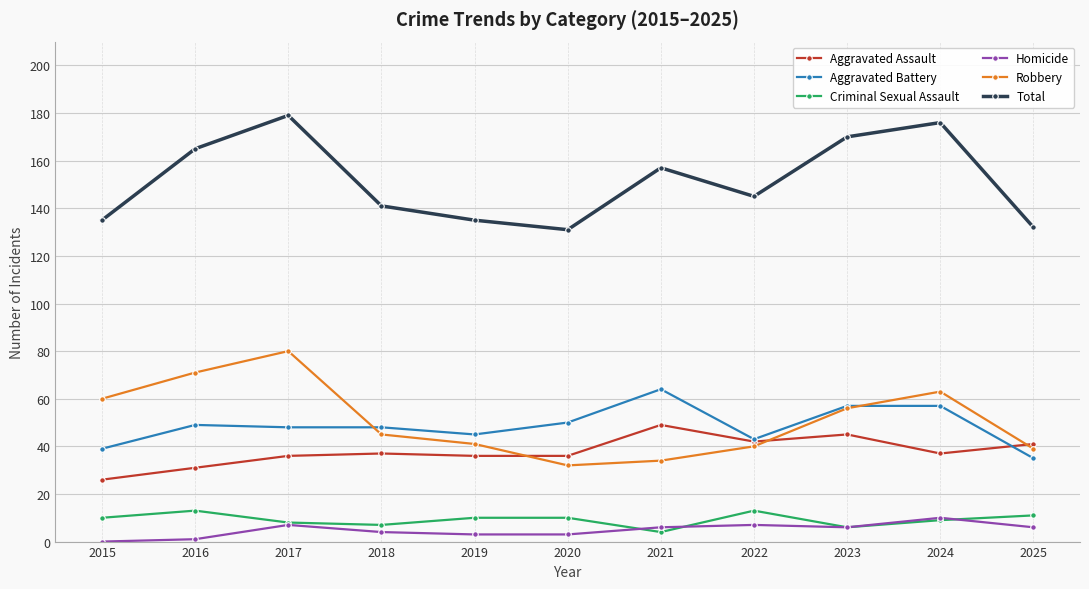

Which series has the largest total across all categories?

Total